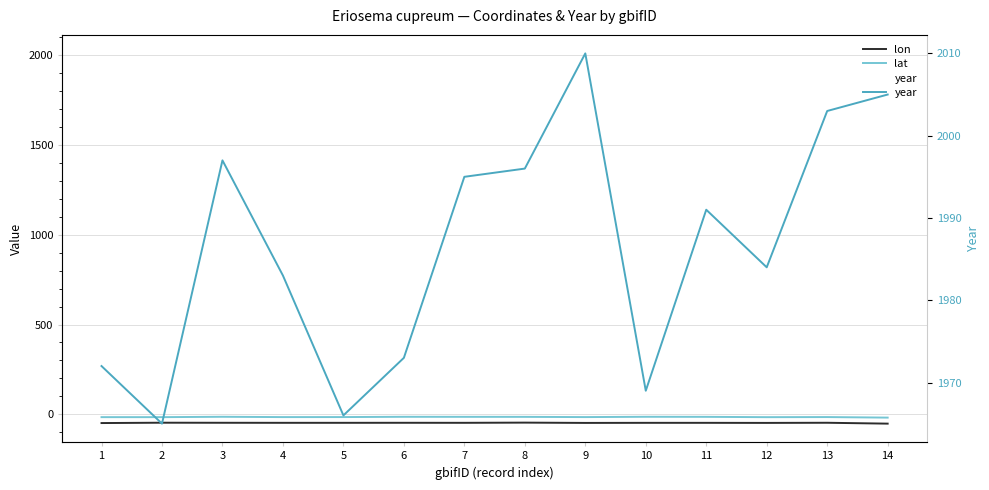

What is the highest value of the lat series?

-13.8